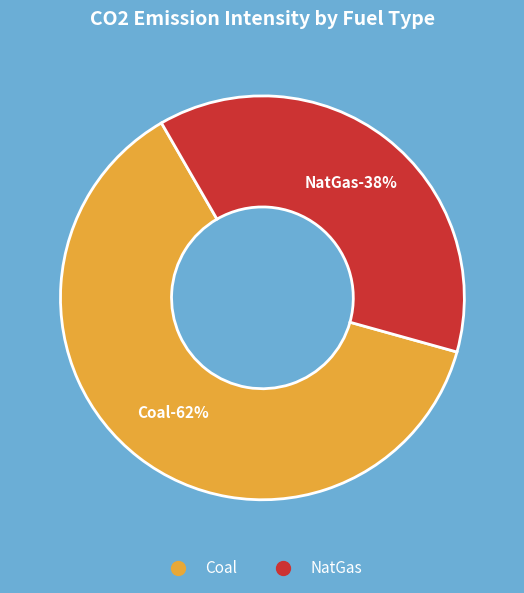

What percentage is the Coal slice, to the nearest percent?

62%